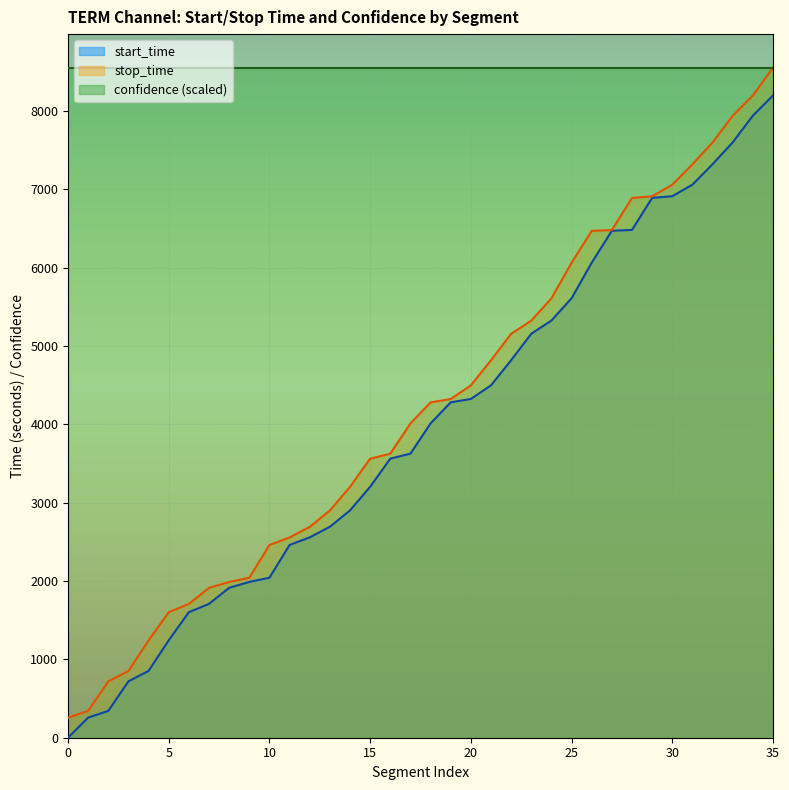

What is the difference between the maximum and minimum values in the start_time series?

8199